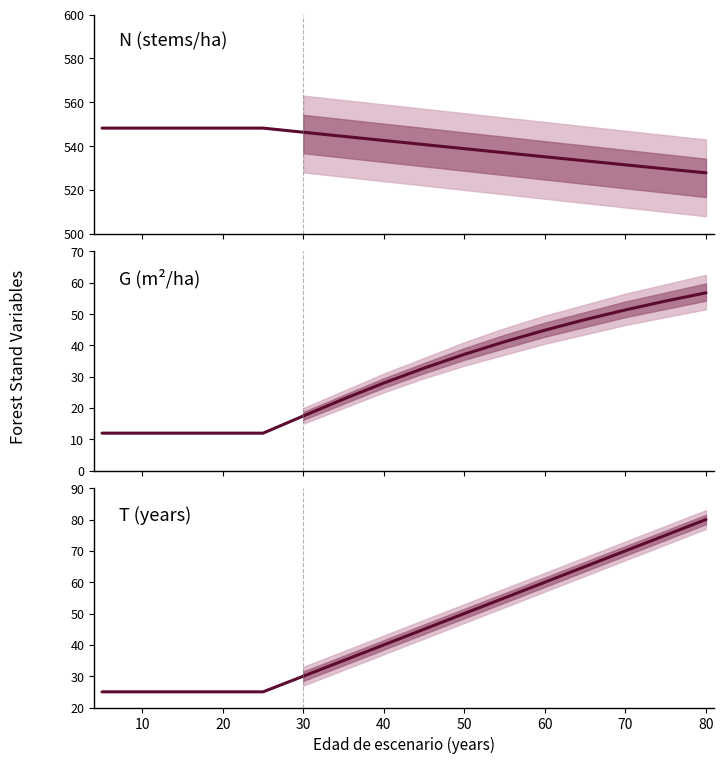

Is it true that T (years) equals 25.0 at 0?

True